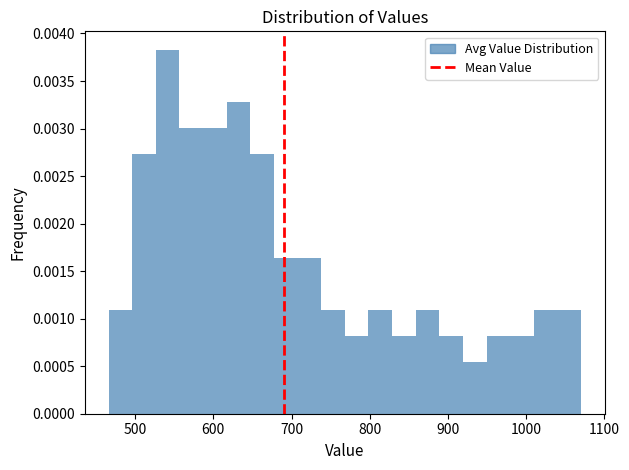

Around what value on the x-axis is the tallest bar? Give the approximate position of its centre, as read against the axis.

540